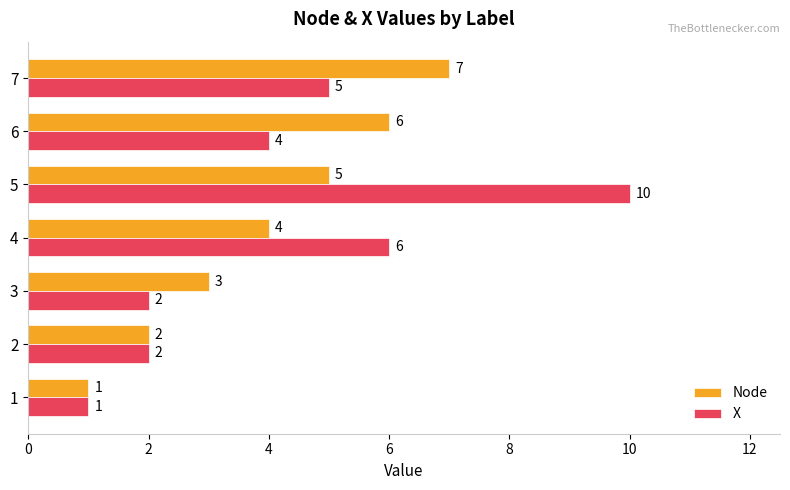

What is the average value of the Node series?

4